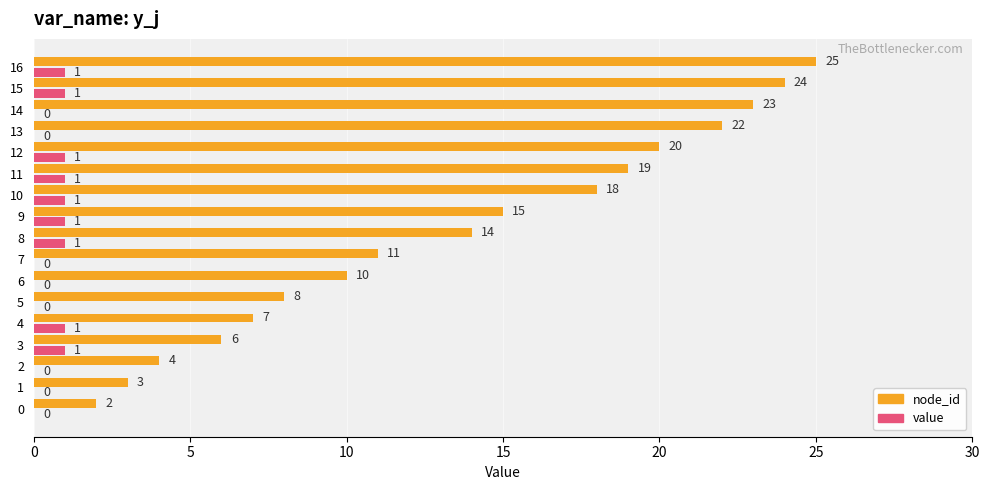

The value of node_id at 10 is 5. True or false?

False